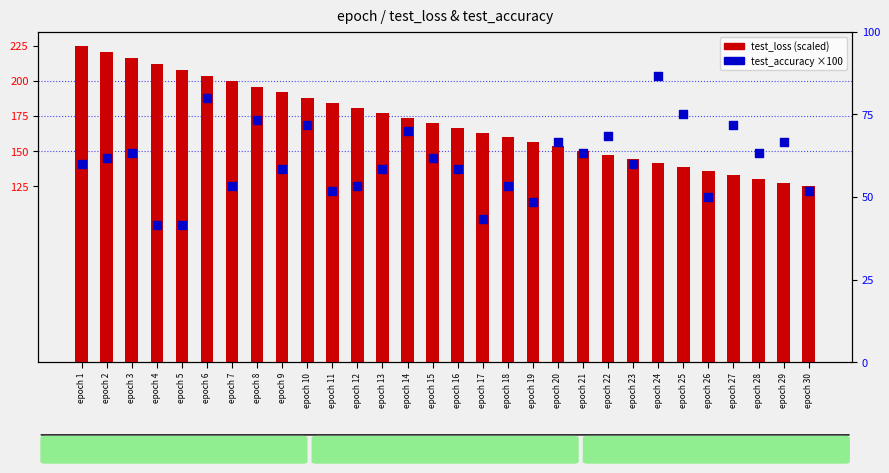

Which series has the largest total across all categories?

test_loss (scaled)